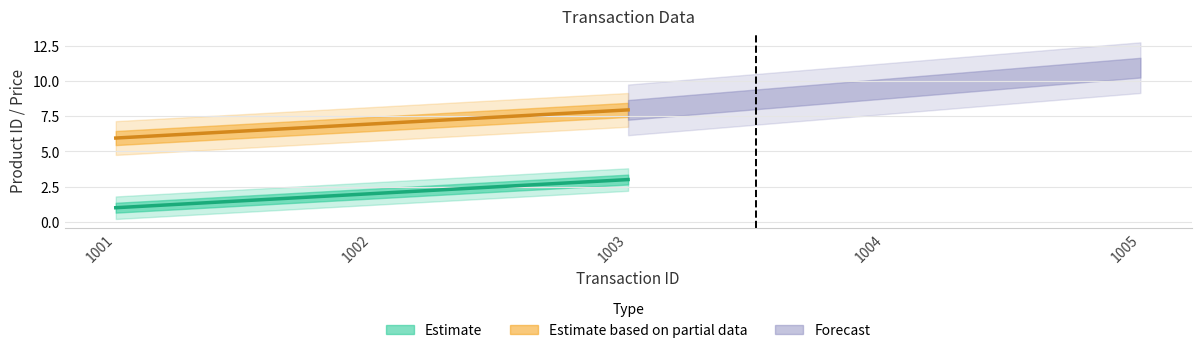

Which has a higher value, 1001 or 1003?

1003